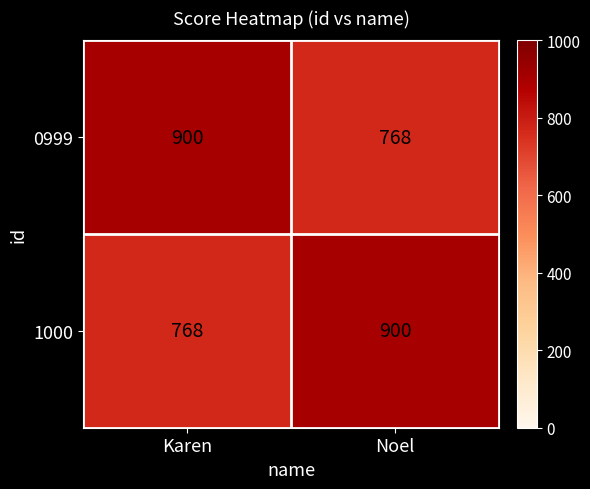

The value of 1000 at Noel is 900. True or false?

True